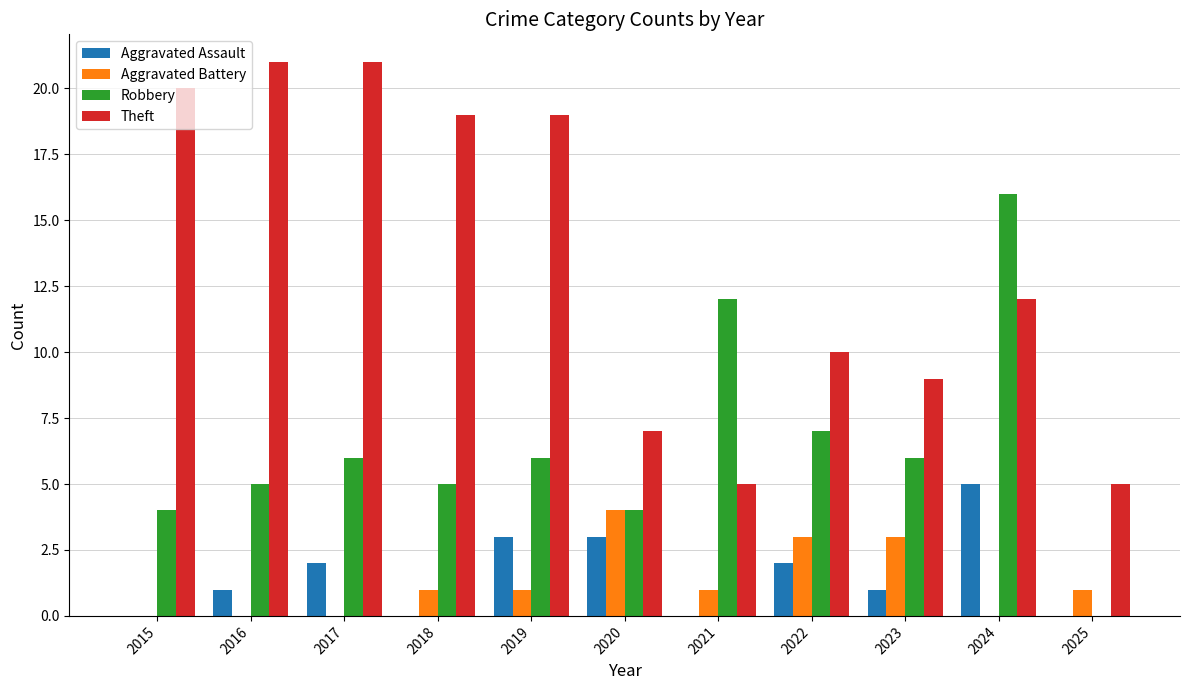

How many distinct data groups are displayed?

4